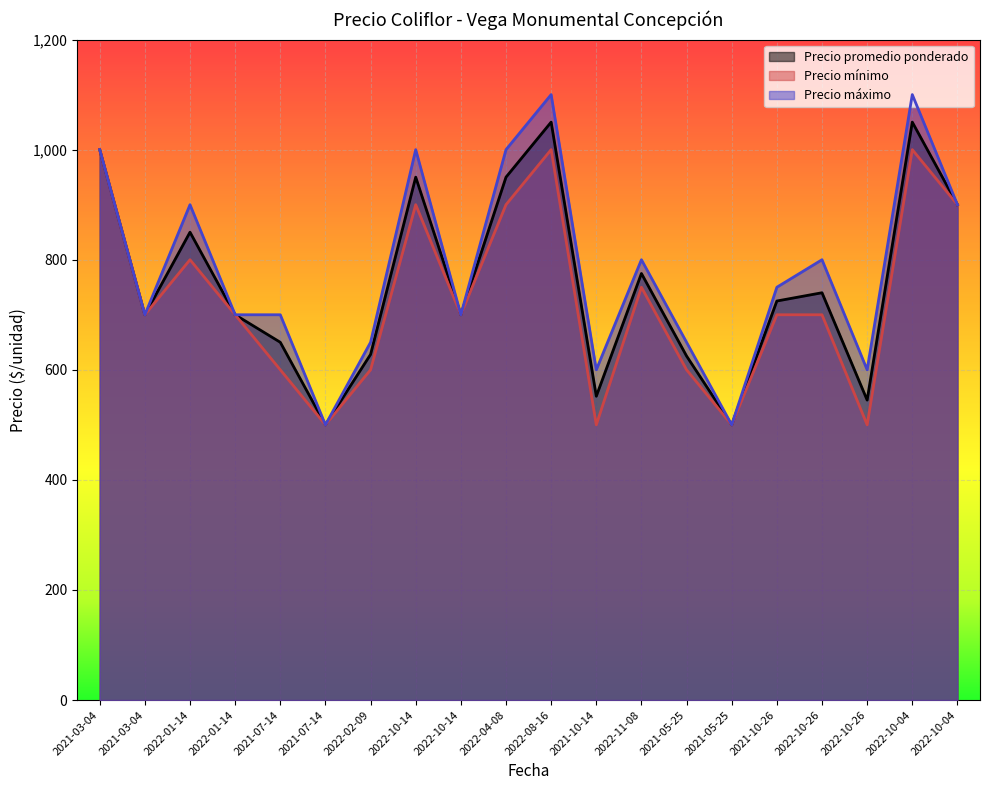

What is the difference between the maximum and second lowest values in the Precio promedio ponderado series?

550